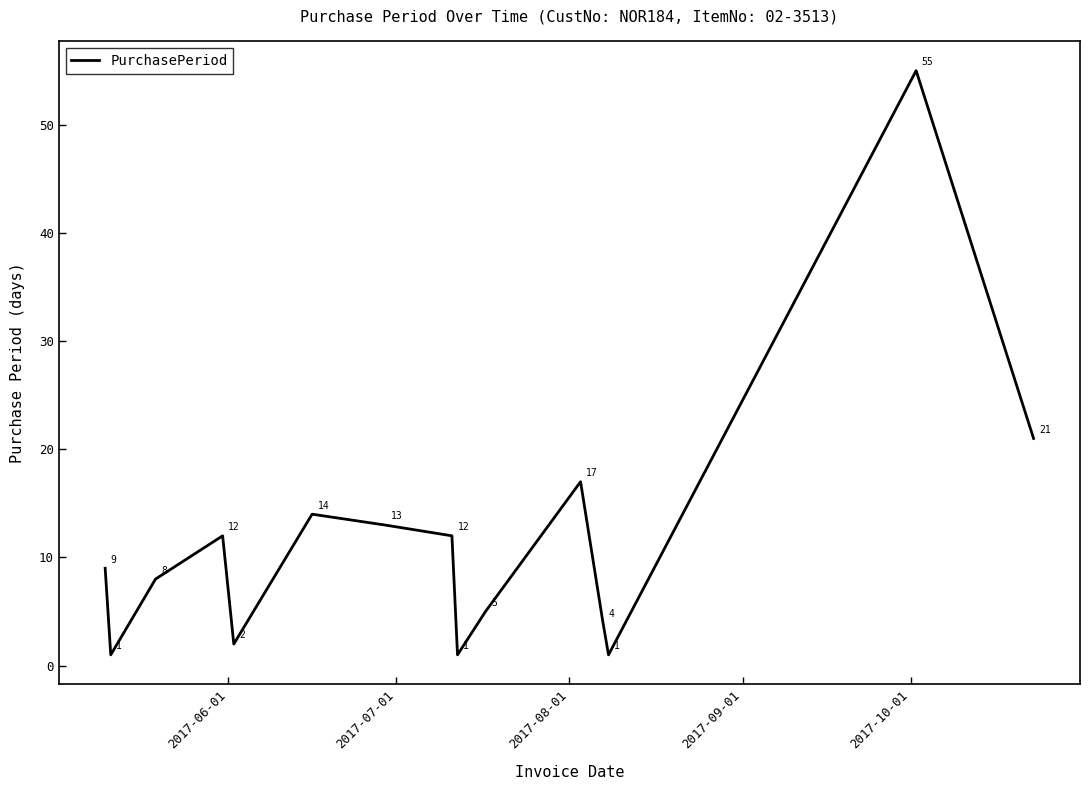

What is the greatest value displayed?

55